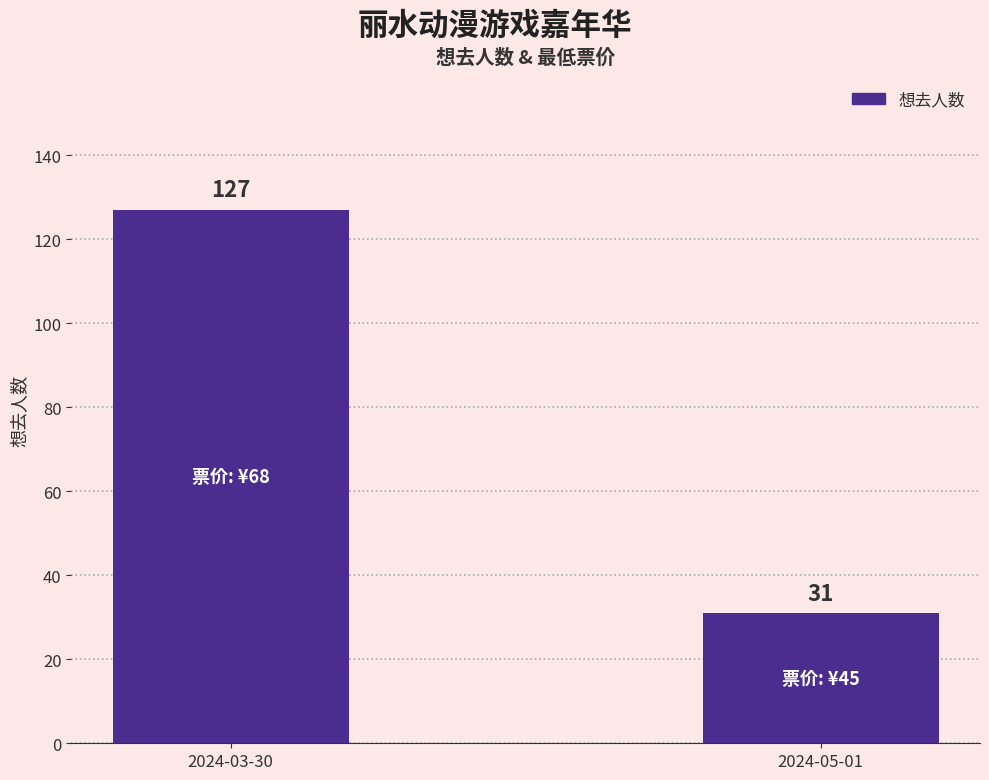

True or false: the data shows 31 at 2024-05-01.

True